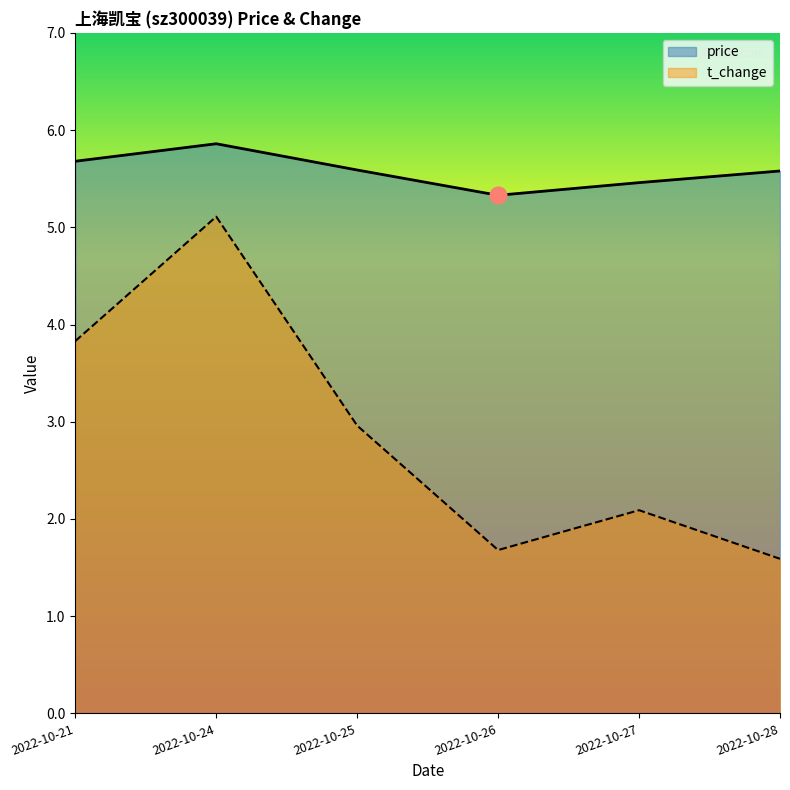

List the labels in order of t_change value, largest first.

2022-10-24, 2022-10-21, 2022-10-25, 2022-10-27, 2022-10-26, 2022-10-28